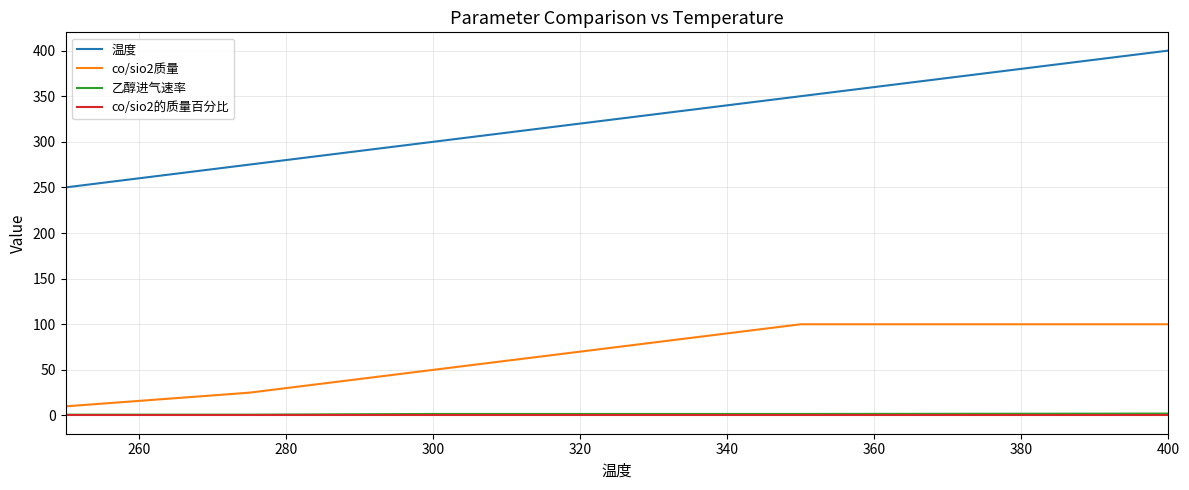

Which series has the widest spread of values?

温度